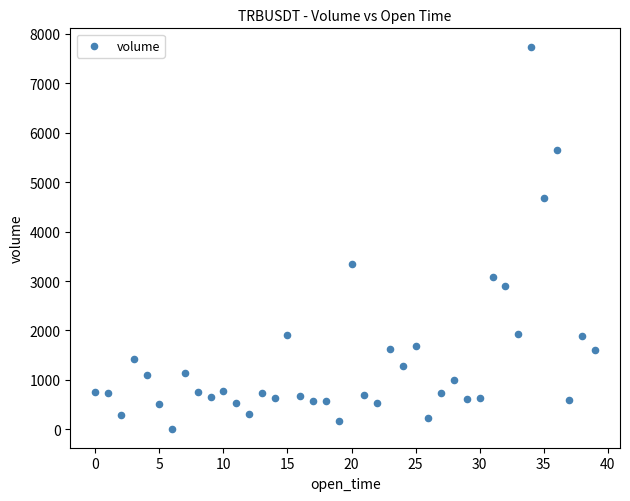

What Y value in the scatter plot is closest to 3869?

3353.0